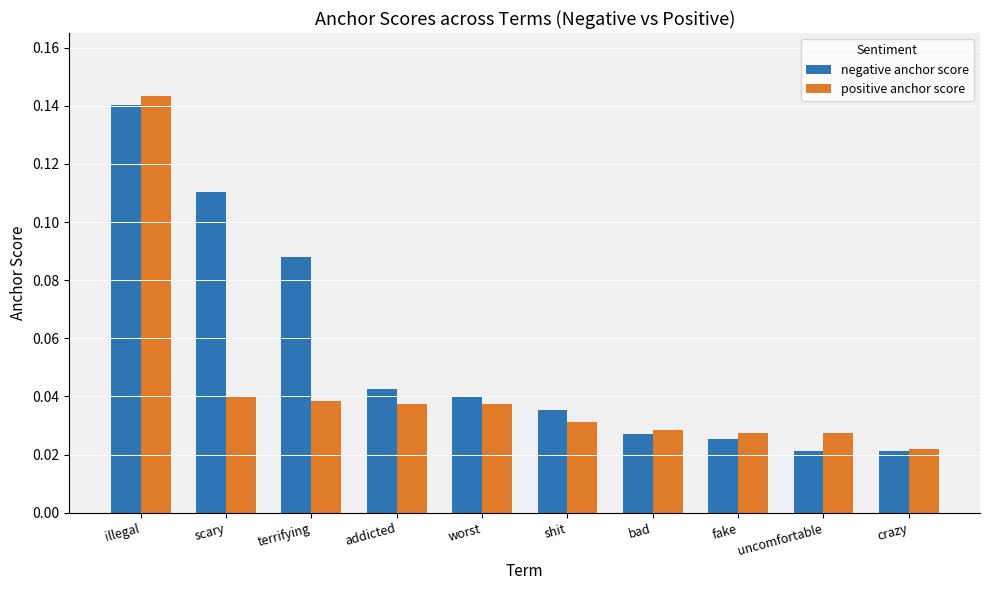

At which label does positive anchor score reach its peak?

illegal